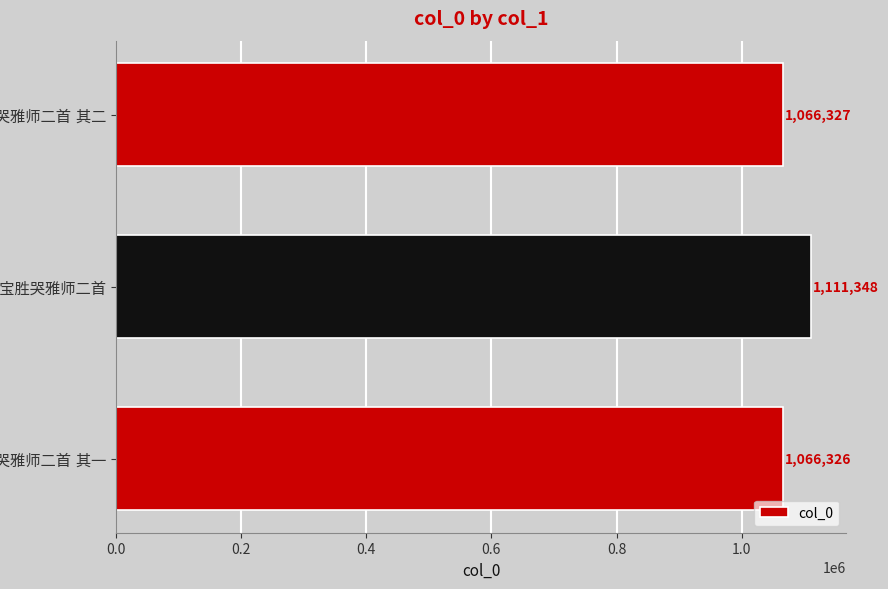

How many bars are there in total?

3